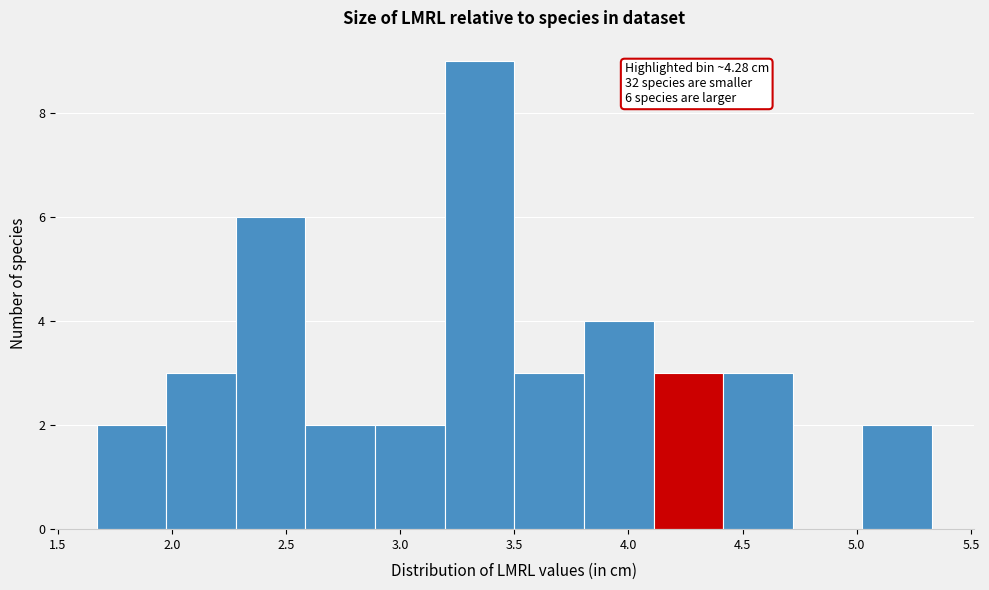

Over which range of the x-axis is the bar tallest?

3.195 to 3.500